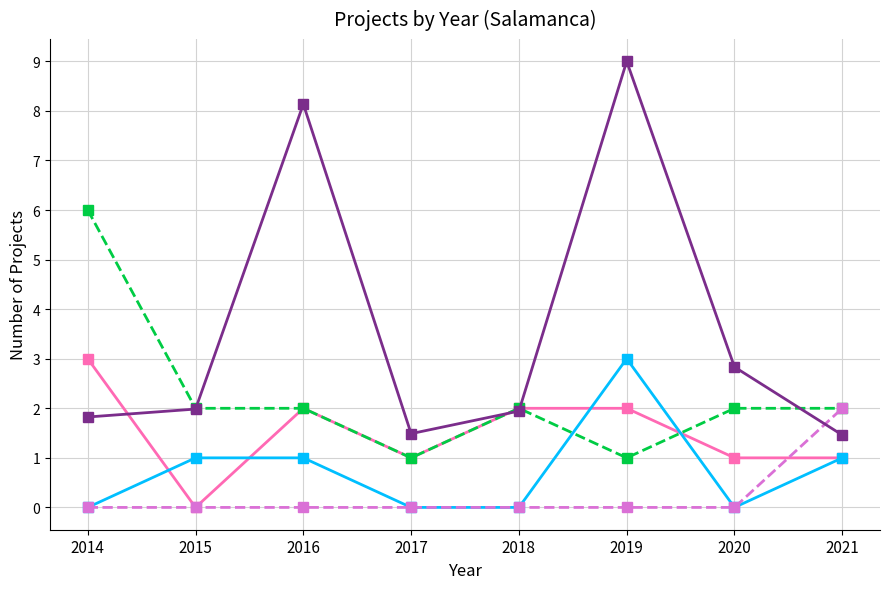

True or false: Desistido has more than 0 interior local peaks.

True